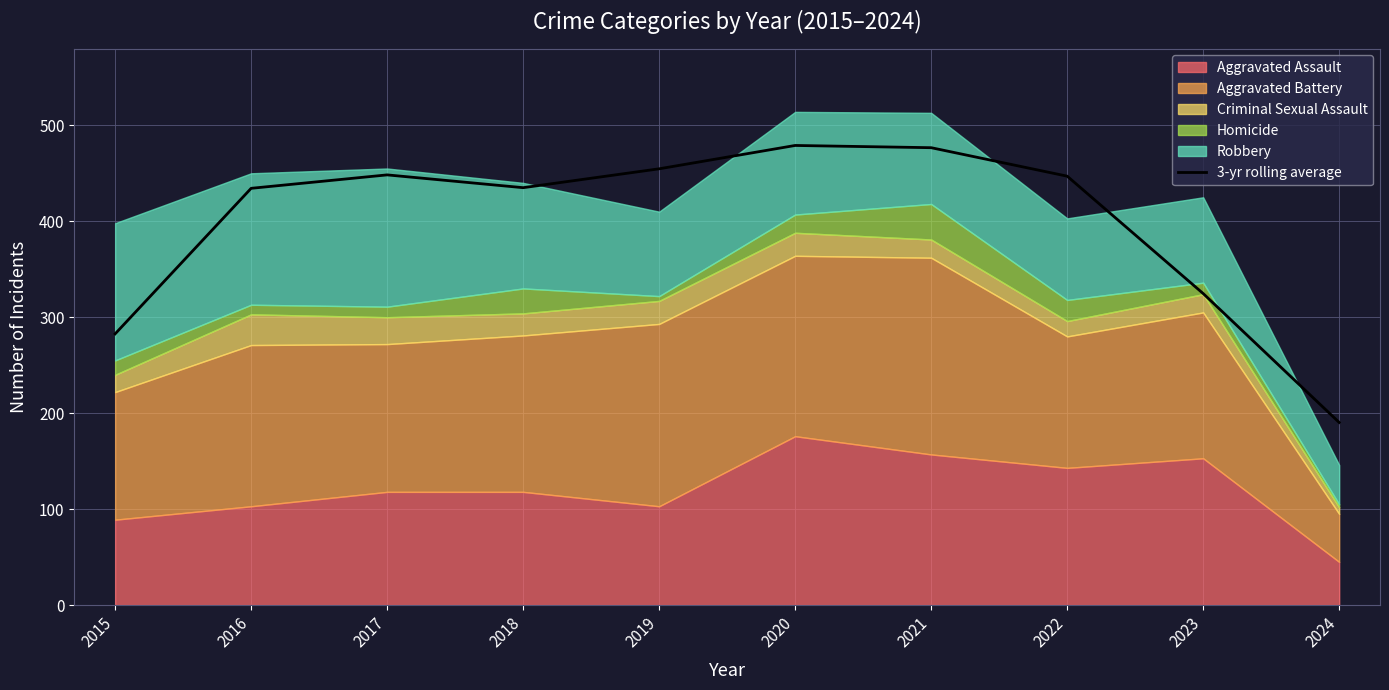

How many lines are shown in the chart?

1